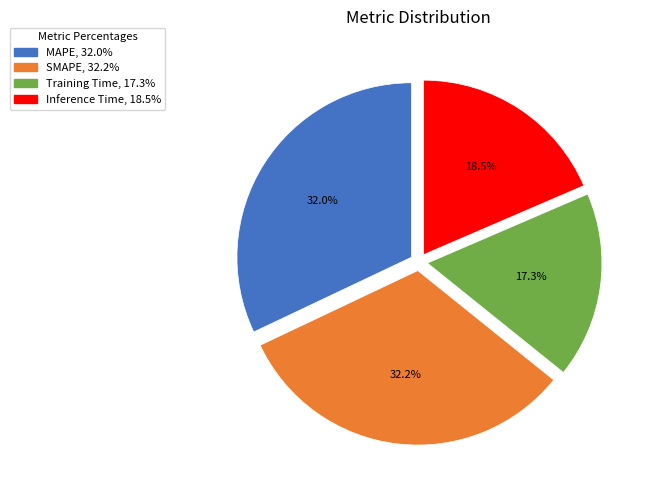

To the nearest percent, what is the combined percentage of Training Time and MAPE?

49%